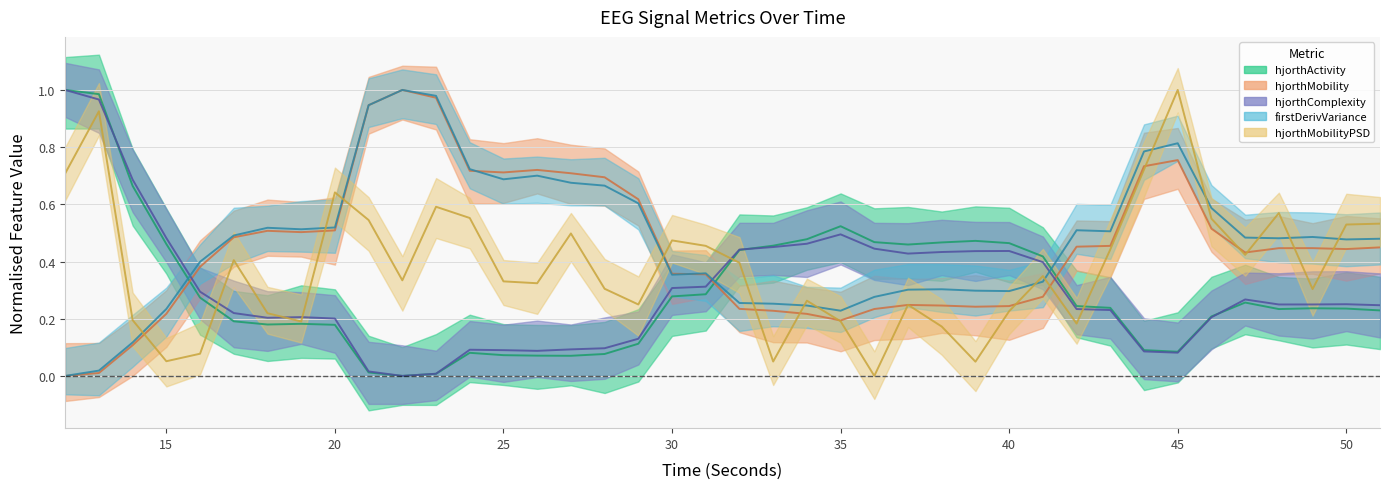

The value of hjorthMobility_EEG at 18 is 0.5. True or false?

True